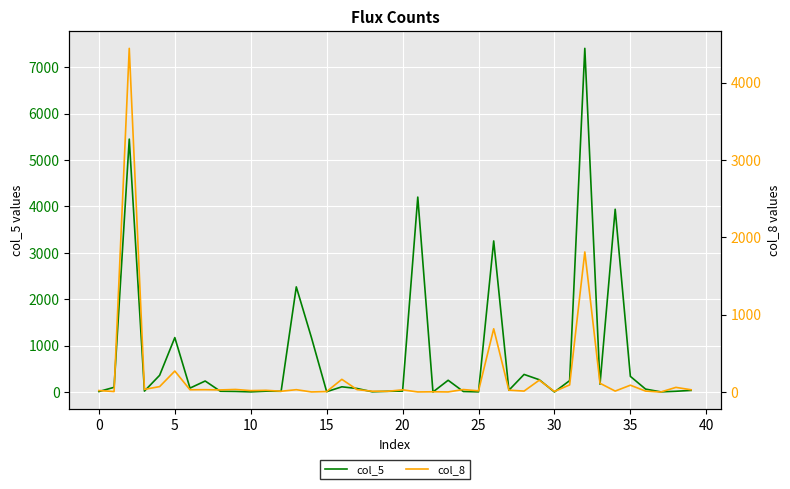

List the series in order of their peak value, lowest first.

col_8, col_5